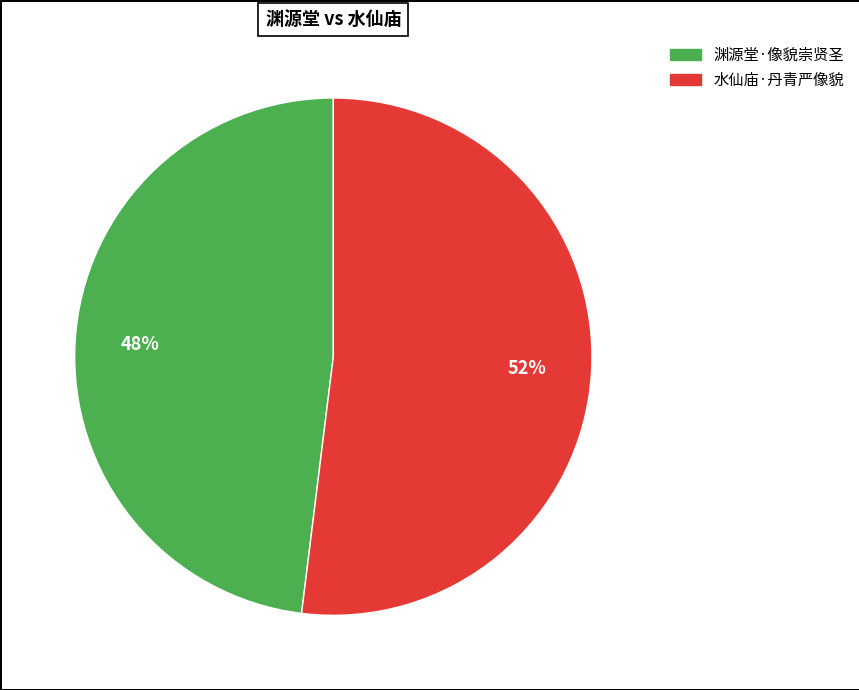

Do 渊源堂·像貌崇贤圣 and 水仙庙·丹青严像貌 together represent more than half of the pie?

Yes